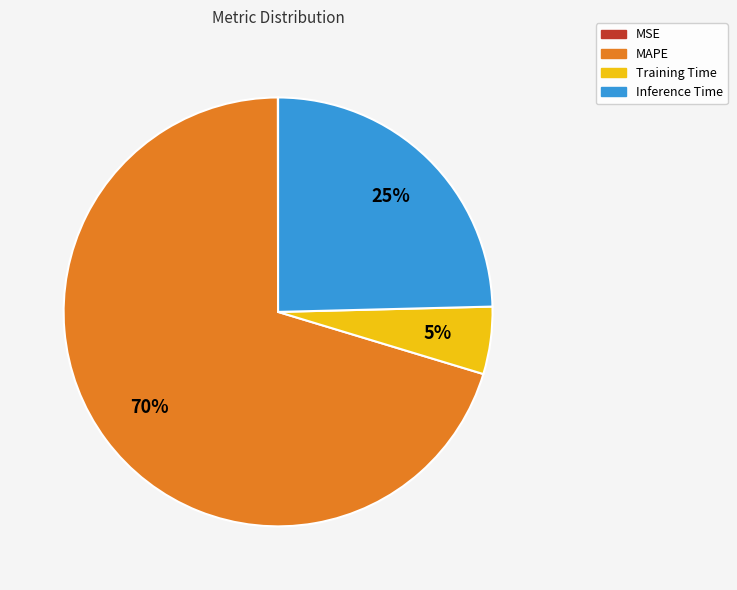

The Inference Time slice represents 16% of the pie. True or false?

False